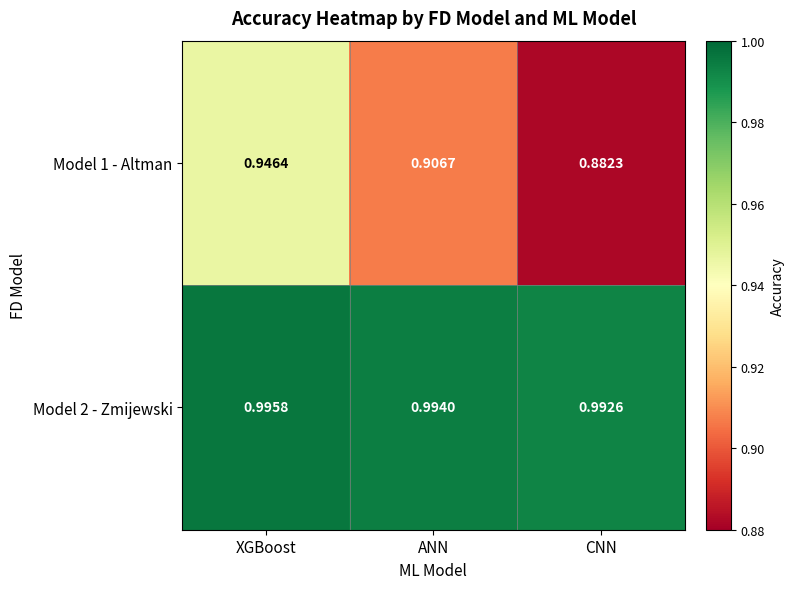

Is the value of Model 2 - Zmijewski at CNN greater than the value of Model 1 - Altman at CNN?

Yes